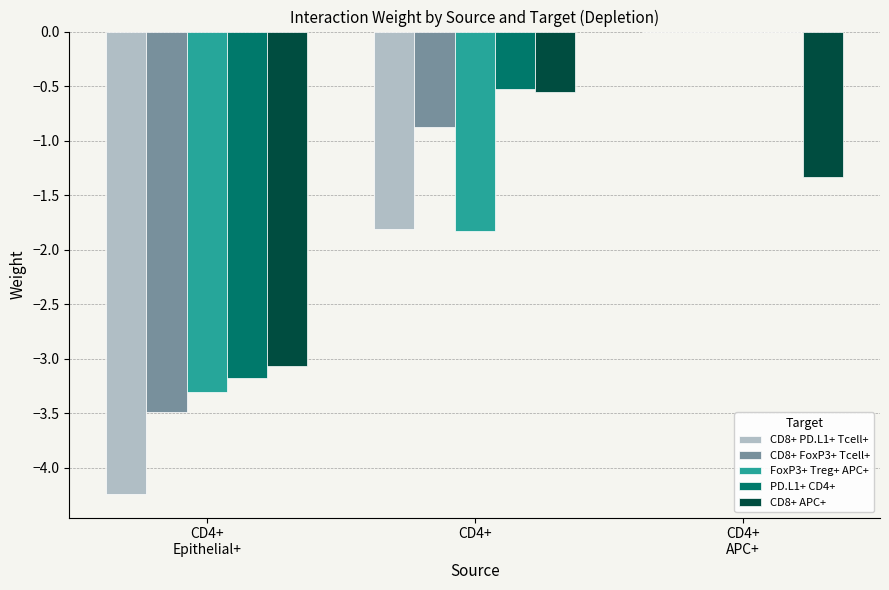

Is it true that FoxP3+ Treg+ APC+ equals -0.8 at CD4+?

False